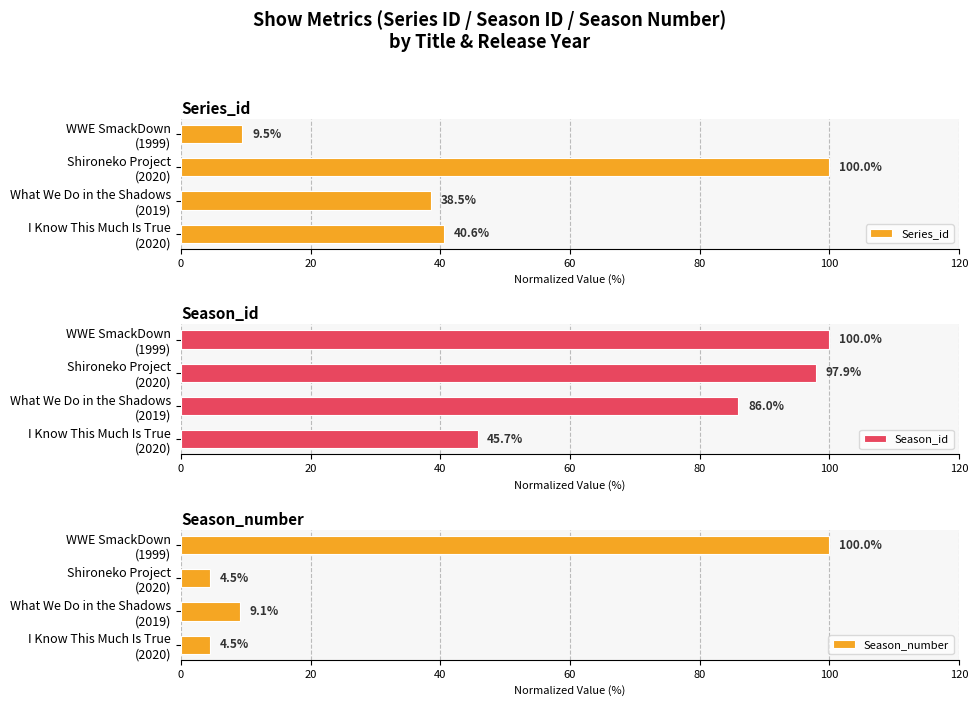

What is the difference between the maximum and minimum values in the Season_number series?

95.5